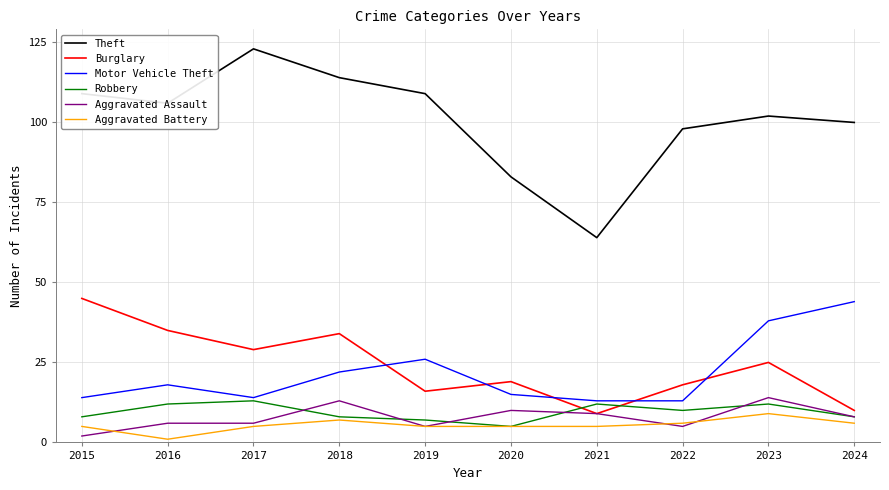

Is the value of Burglary at 2015 greater than the value of Motor Vehicle Theft at 2023?

Yes